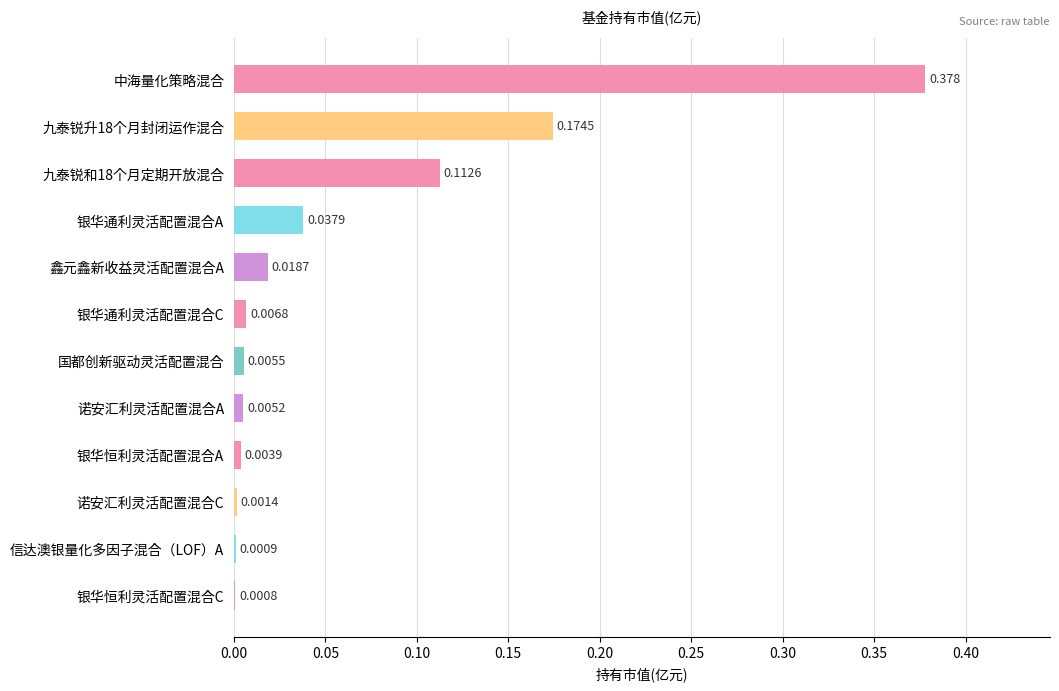

Which label corresponds to the largest value in the chart?

中海量化策略混合